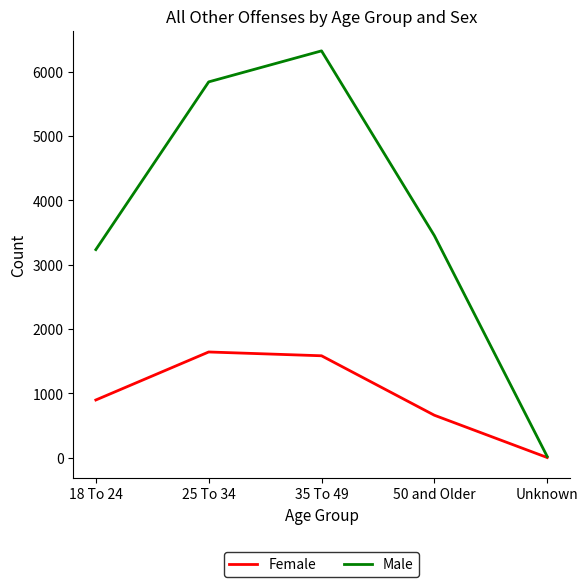

True or false: Female has a value of 899 at 18 To 24.

True